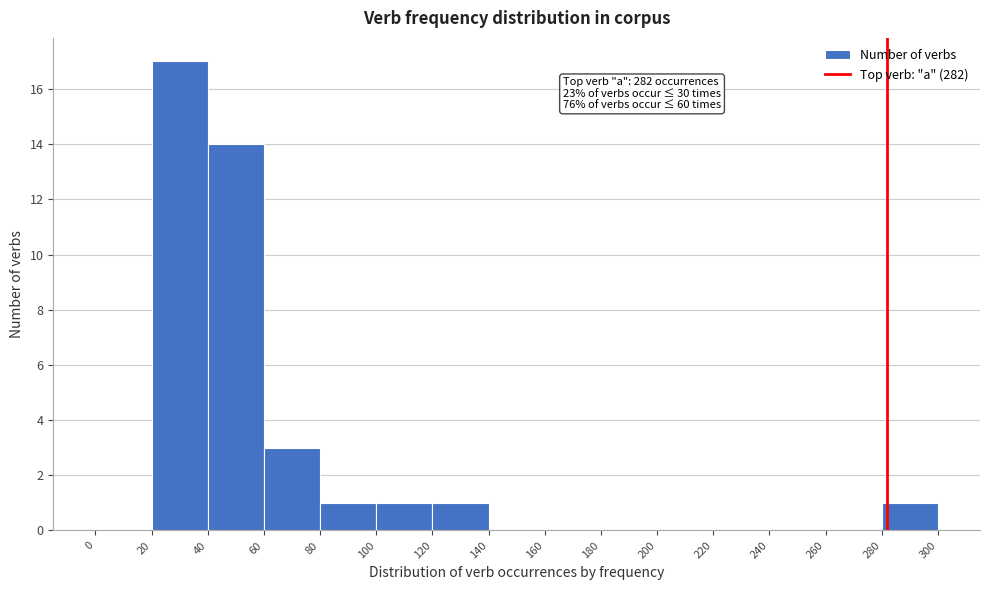

Over which range of the x-axis is the bar tallest?

20 to 40